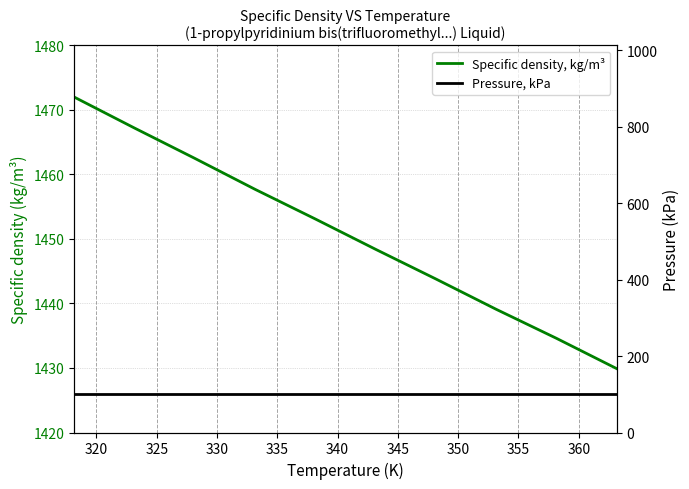

Is the value of Pressure, kPa at 355 greater than the value of Specific density, kg/m³ at 335?

No